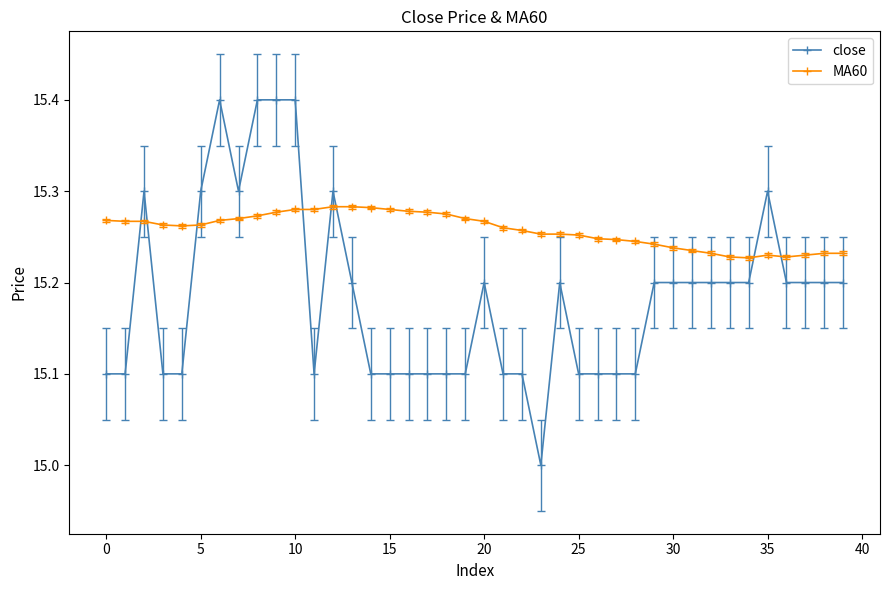

What are all the series names shown in the legend?

close, MA60